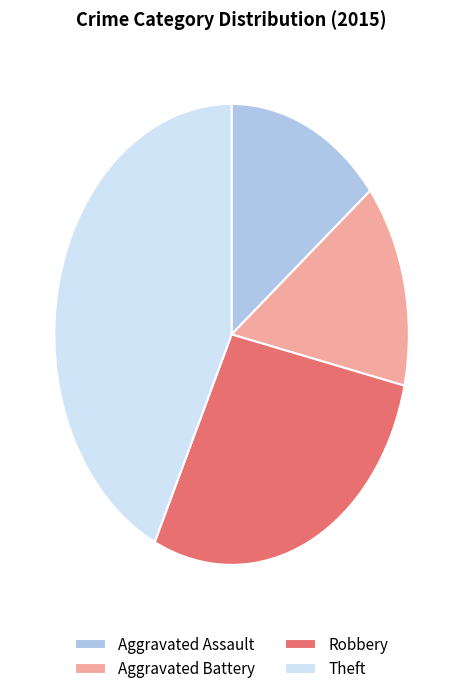

The Robbery slice represents 23% of the pie. True or false?

False